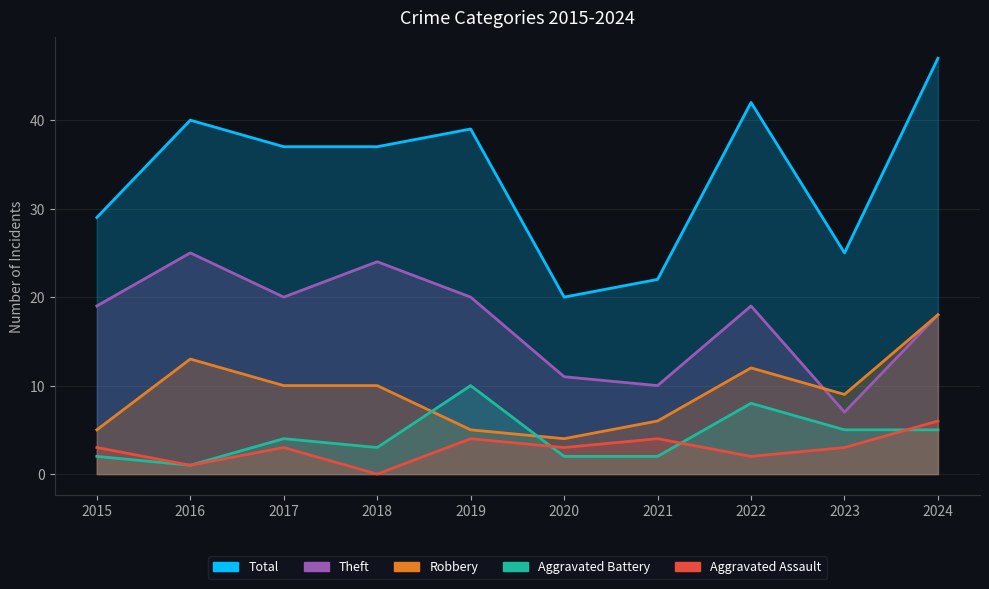

What is the value of the Robbery point at the 8th from the left?

12